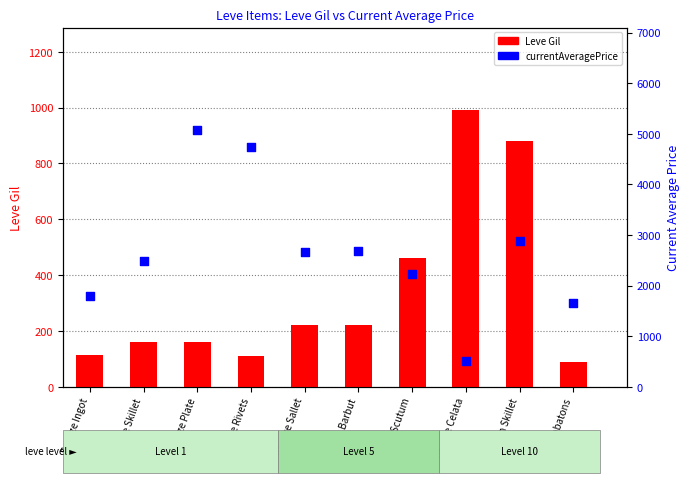

What are all the series names shown in the legend?

Leve Gil, currentAveragePrice